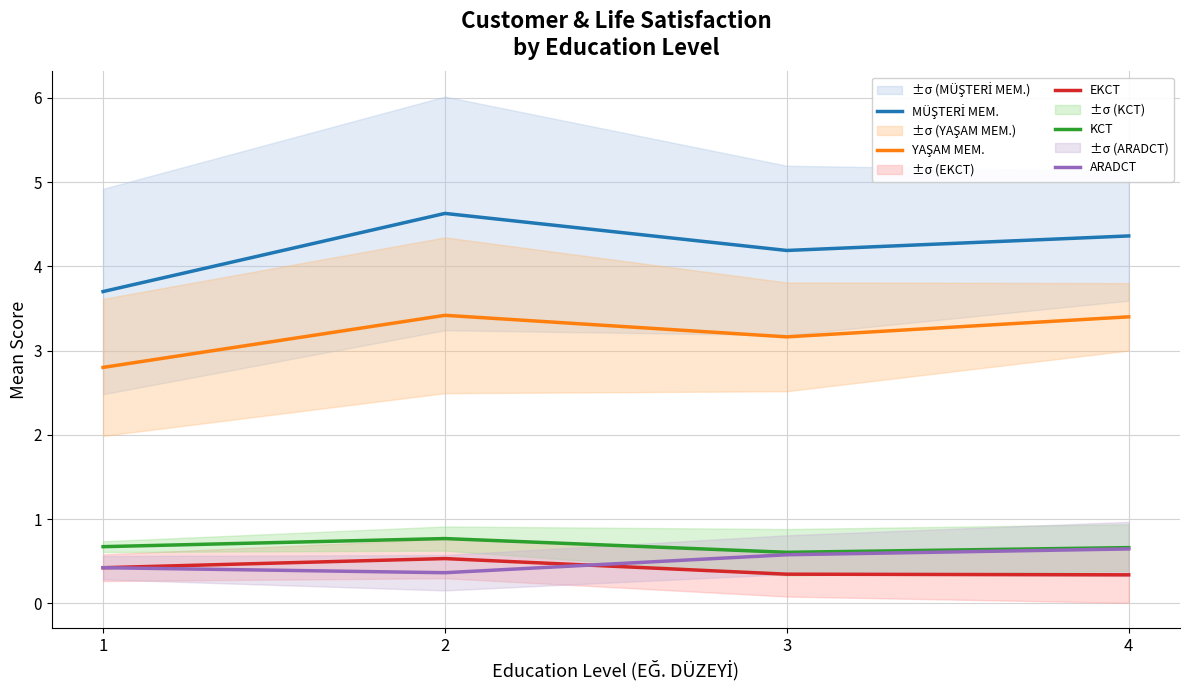

How many data points in YAŞAM MEM. are less than 3?

1